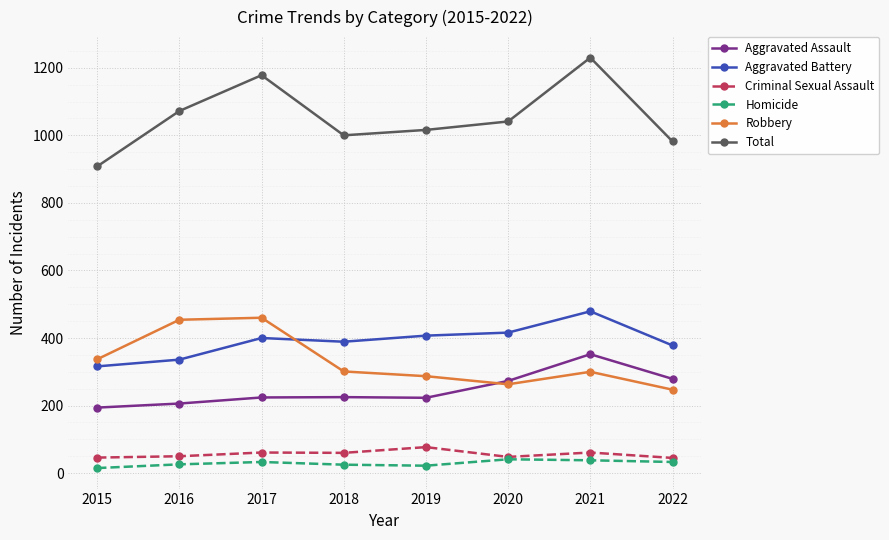

What is the average value of the Robbery series?

331